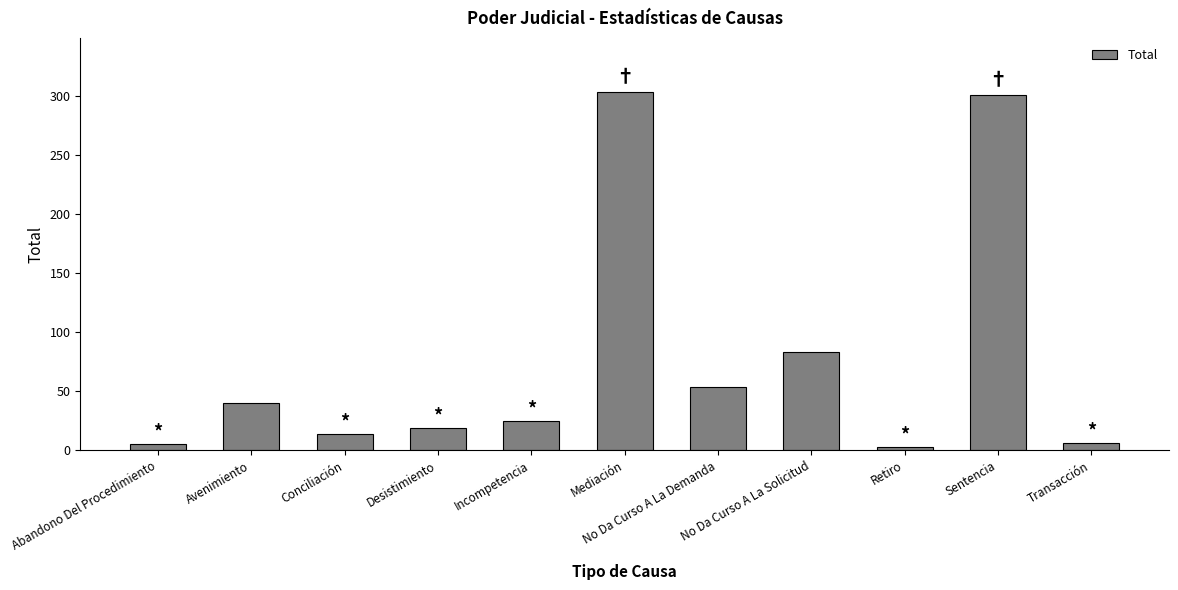

The chart shows a value of 482 at Mediación. True or false?

False